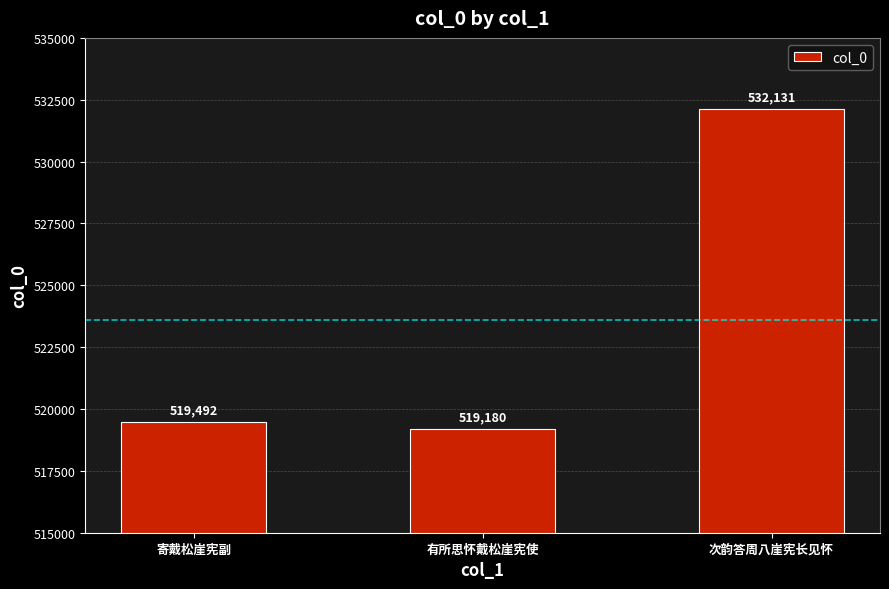

True or false: the data shows 894269 at 次韵答周八崖宪长见怀.

False